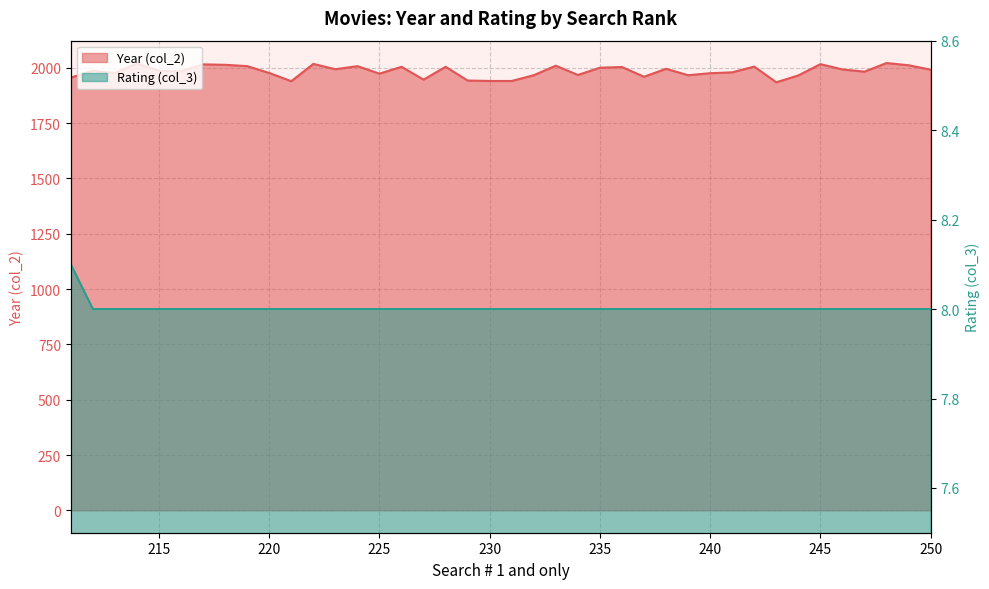

True or false: Year has a value of 2016.0 at 245.

True